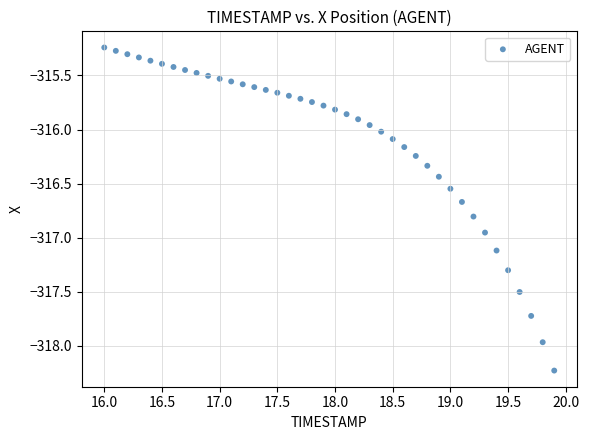

What is the range of Y values (max minus min)?

3.0